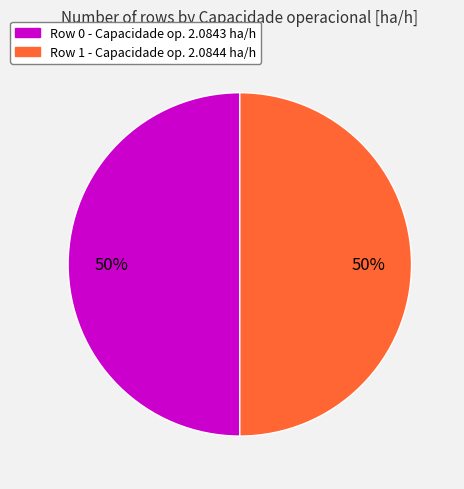

What percentage is the Row 0 slice, to the nearest percent?

50%